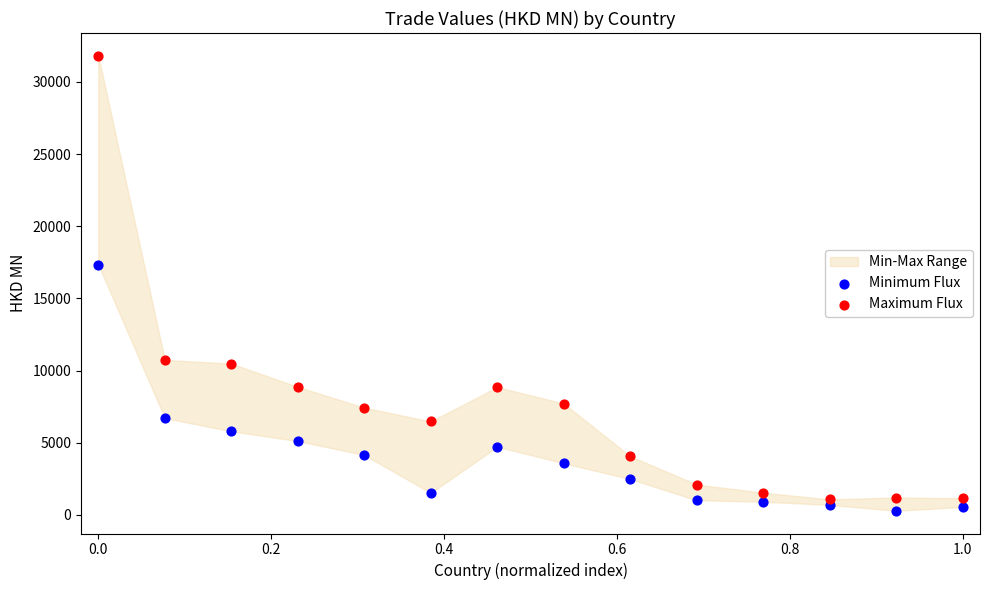

Which series has the widest spread of Y values?

Maximum Flux